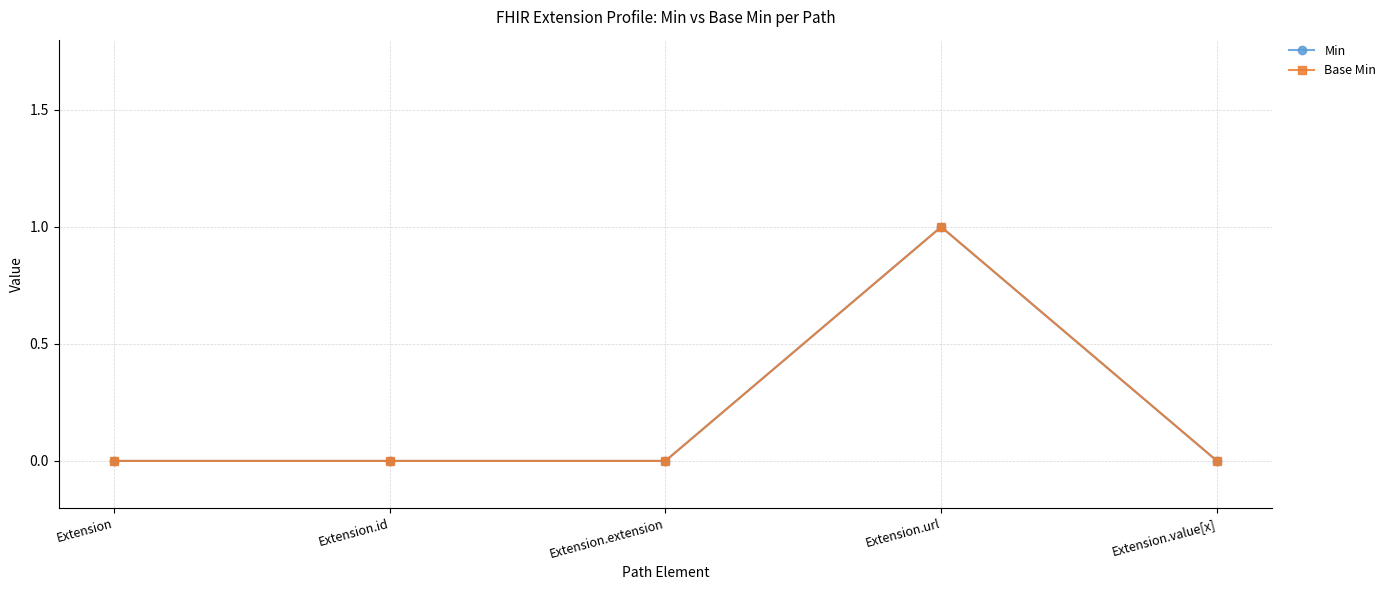

List the labels in order of Min value, smallest first.

Extension, Extension.id, Extension.extension, Extension.value[x], Extension.url